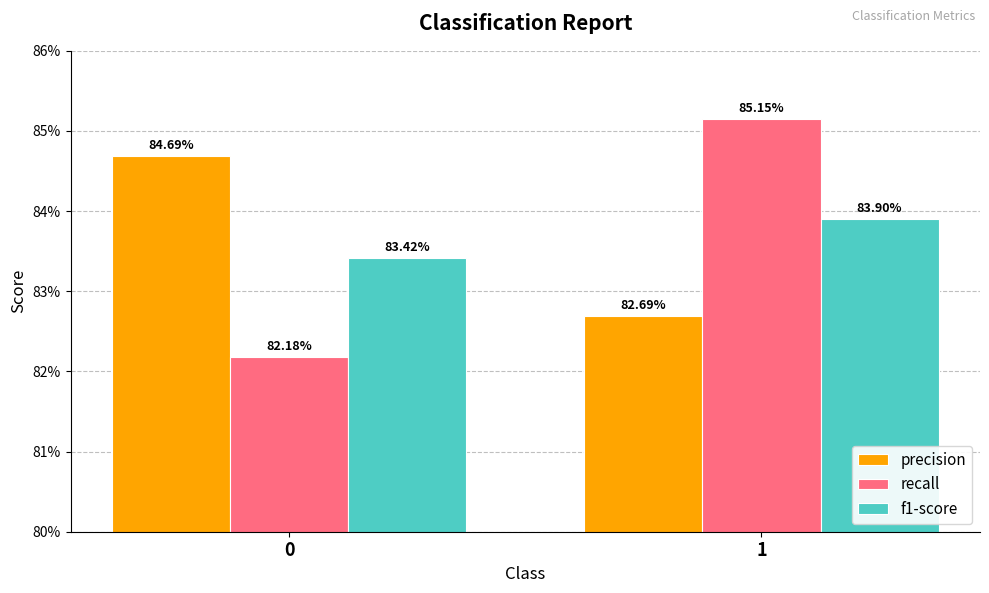

Reading left to right, list all the values displayed in this chart.

precision: 0=0.8	1=0.8
recall: 0=0.8	1=0.9
f1-score: 0=0.8	1=0.8